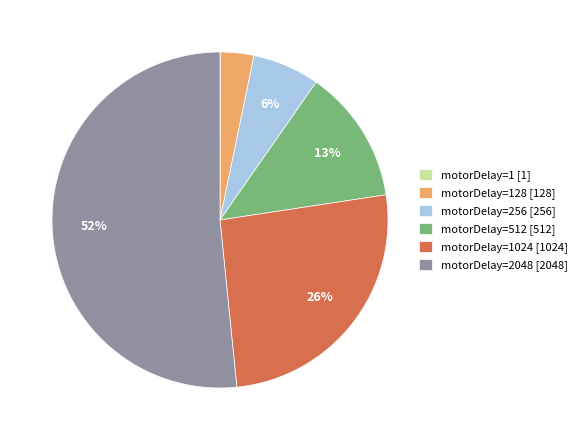

The motorDelay=512 [512] slice represents 13% of the pie. True or false?

True